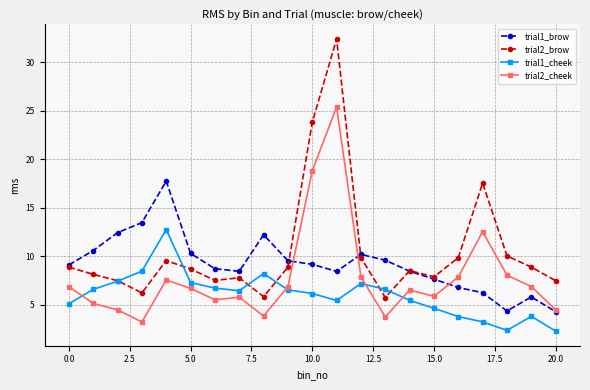

What is the greatest value displayed?

32.4